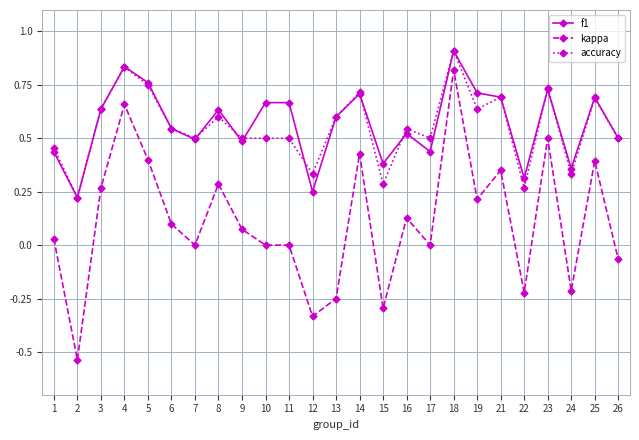

Is the value of accuracy at 16 greater than the value of f1 at 18?

No